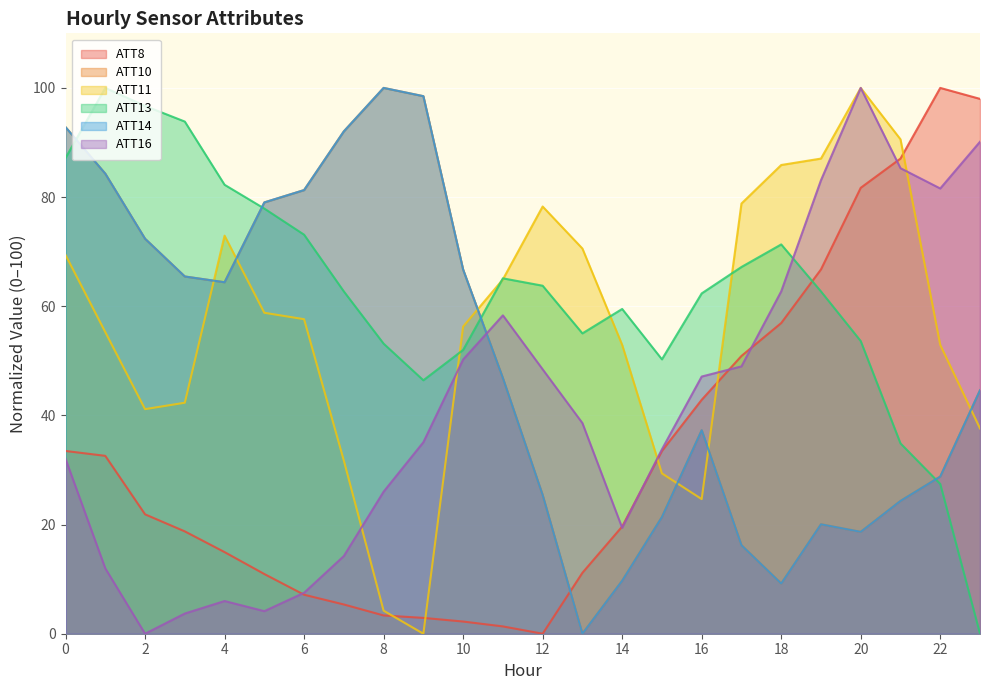

How many data points in ATT13 are above 62?

14